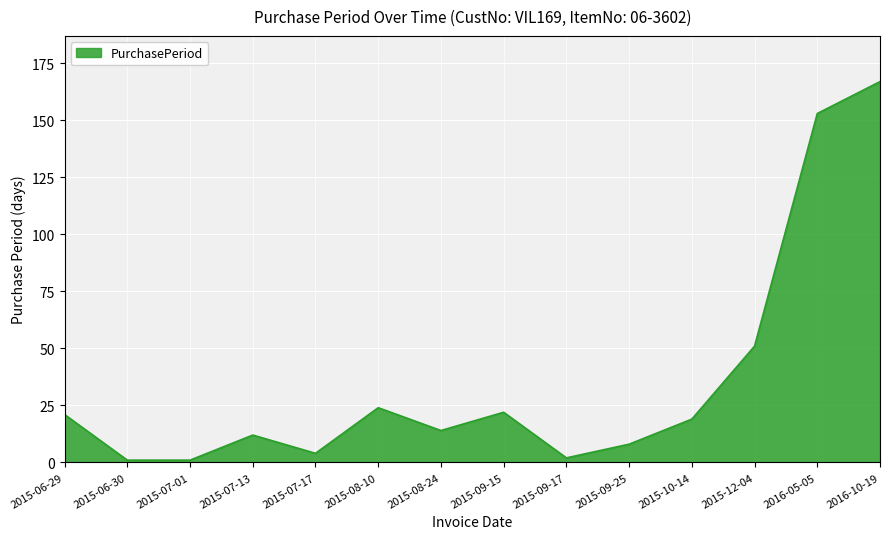

At which label is the value closest to 84?

2015-12-04